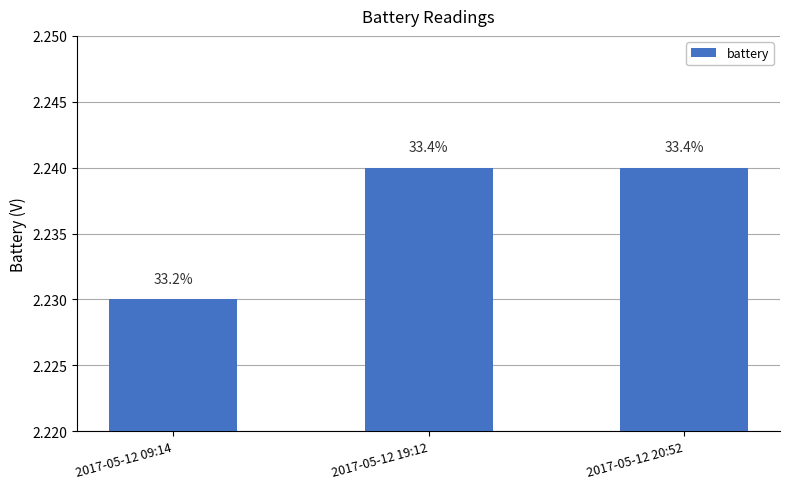

Does the chart contain stacked bars?

No